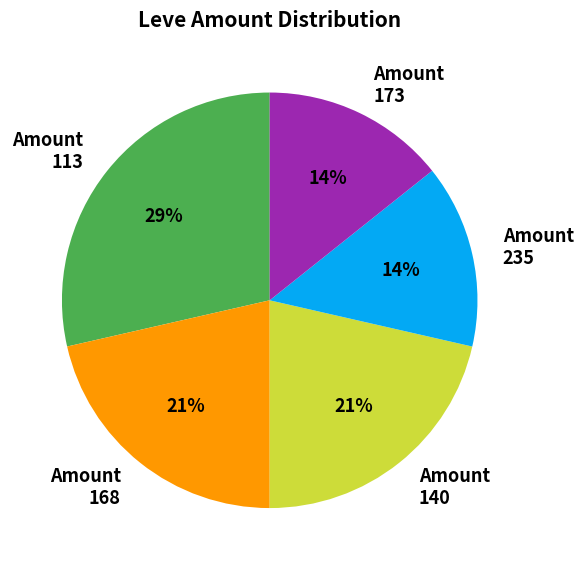

To the nearest percent, what is the average slice percentage?

20%